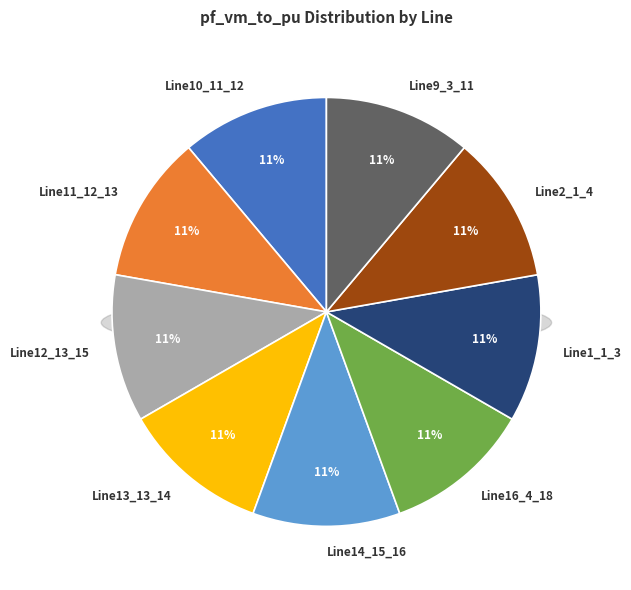

Does any single category account for the majority?

No